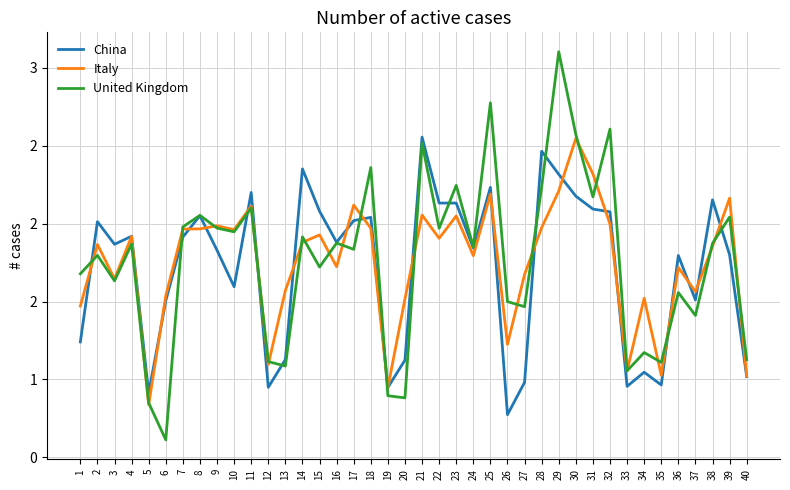

True or false: China and Italy cross at least once.

True